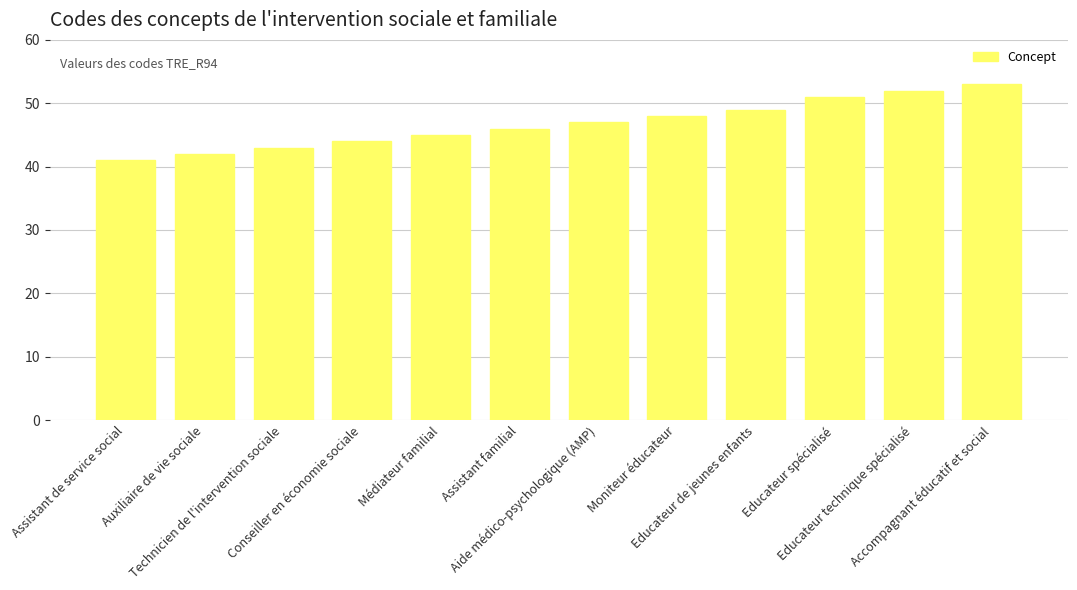

What is the label of the 3rd bar from the left?

Technicien de l'intervention sociale